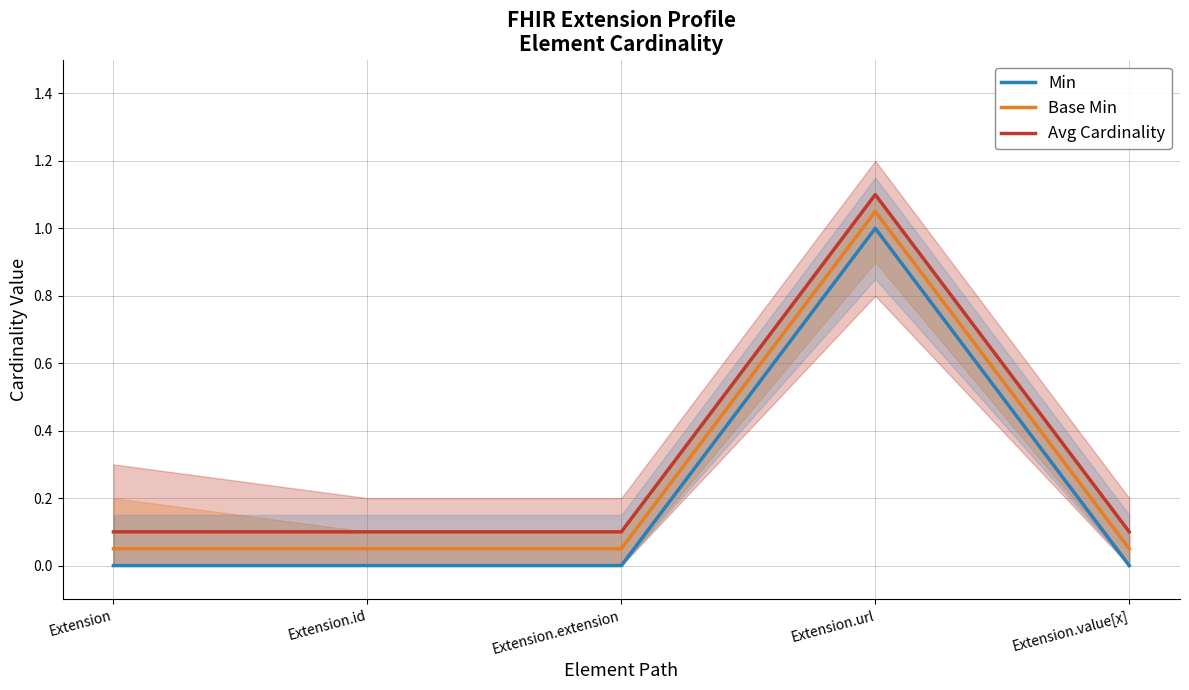

The Min series shows 0.0 at Extension. True or false?

True